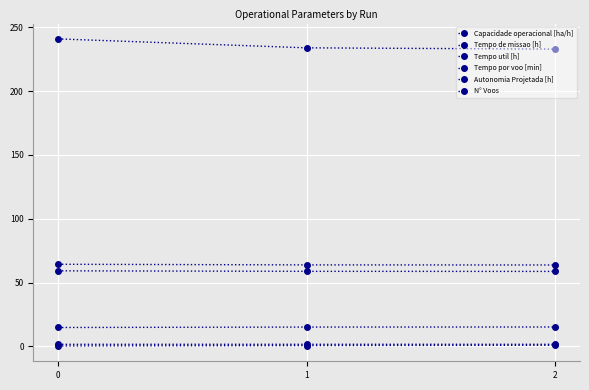

Is the value of Tempo util [h] at 1 greater than the value of N° Voos at 2?

No